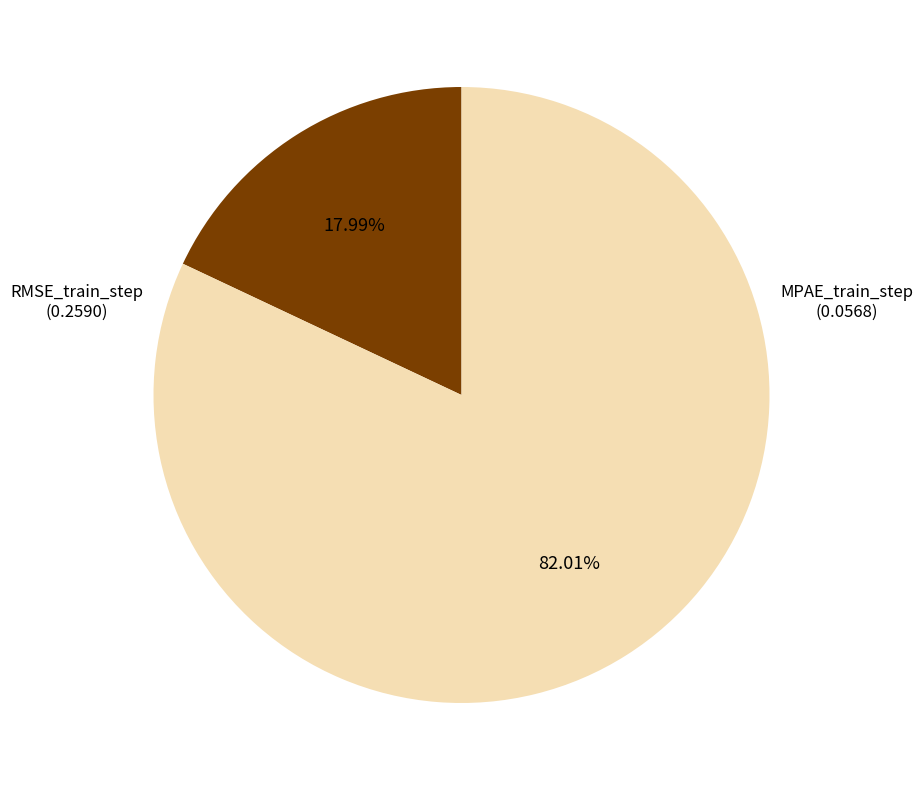

Between MPAE_train_step and RMSE_train_step, which is larger?

RMSE_train_step